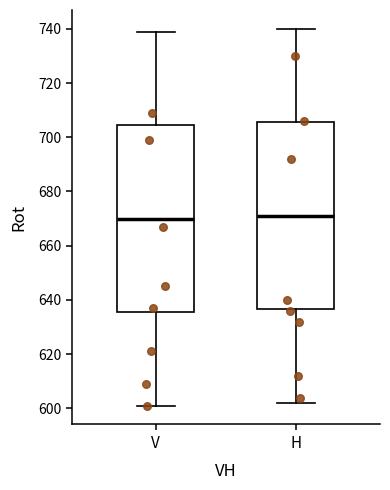

Where does the upper whisker of the box for V end on the y-axis? The values are not printed on the chart, so give them approximately, as read against the axis.

740